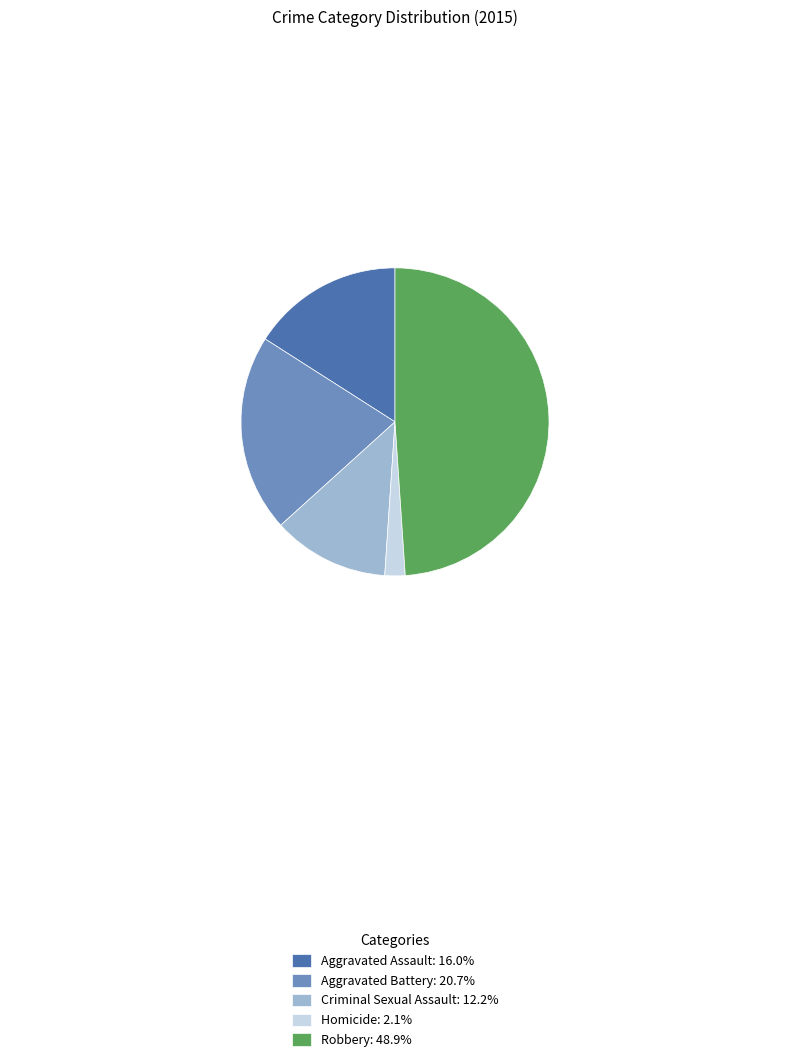

How many segments does this pie chart have?

5